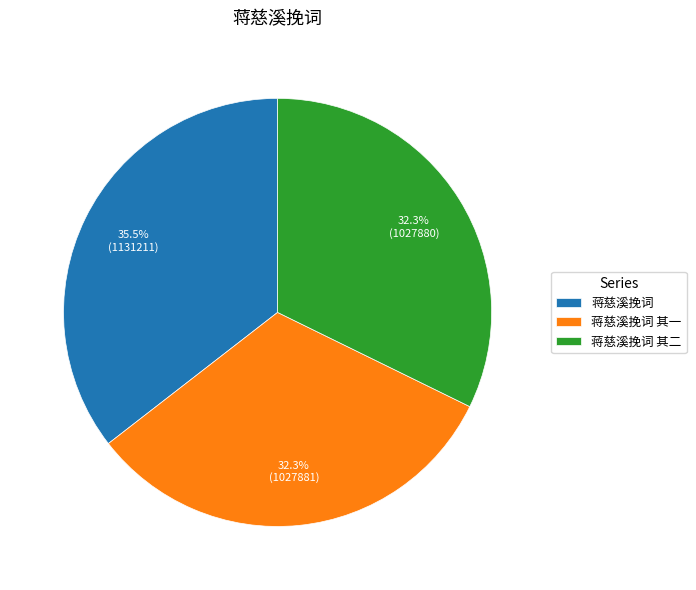

How many segments does this pie chart have?

3